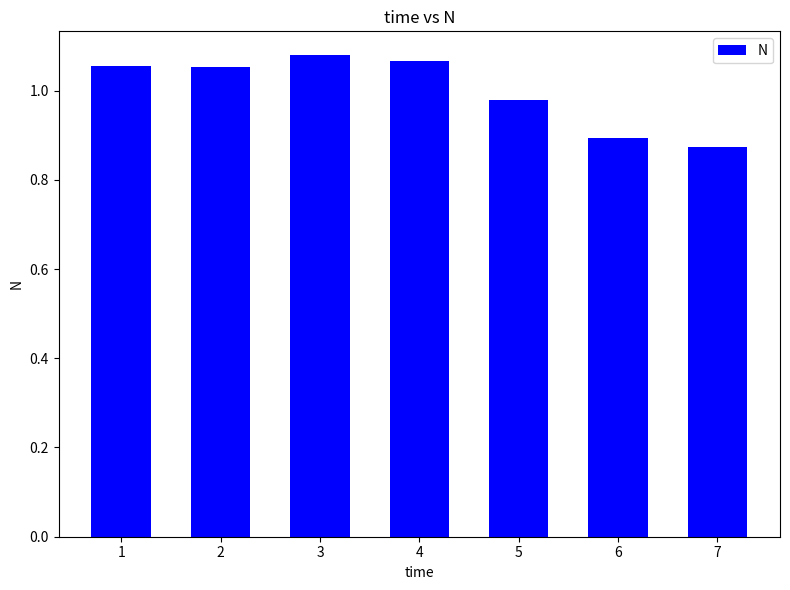

At which label does the data first exceed 1?

1